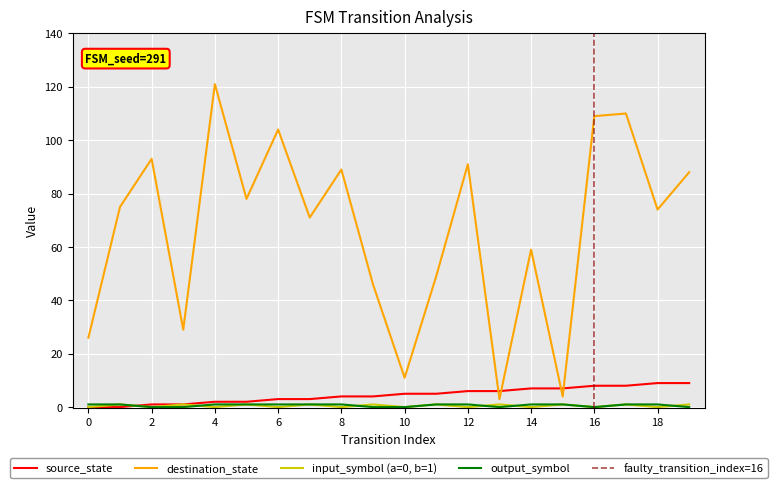

Is this an area chart (filled region under the line)?

No